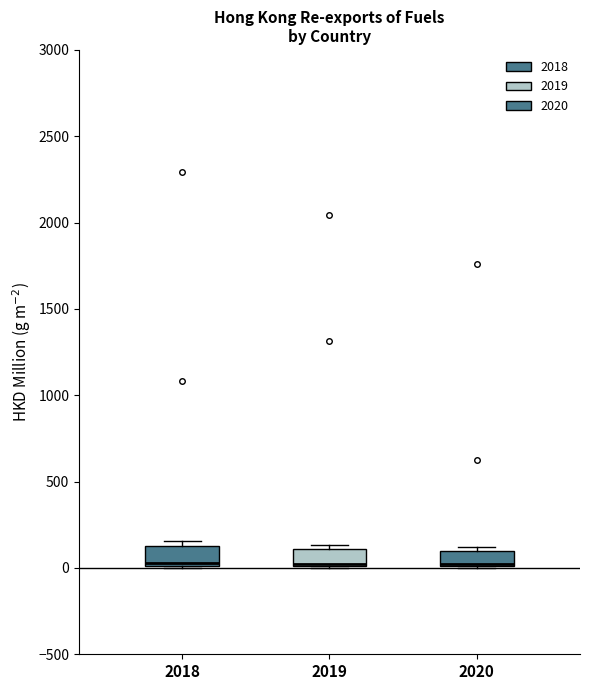

Reading left to right, transcribe this box plot: for each box, give where its median line is, the range the box spans, and where its two whiskers end, as read against the y-axis. The values are not printed on the chart, so give them approximately, as read against the axis.

2018: median 50, box 0 to 150, whiskers 0 to 150 (just above the box's upper edge)
2019: median 50, box 0 to 100, whiskers 0 to 150
2020: median 0 (drawn on the box's lower edge), box 0 to 100, whiskers 0 to 100 (just above the box's upper edge)